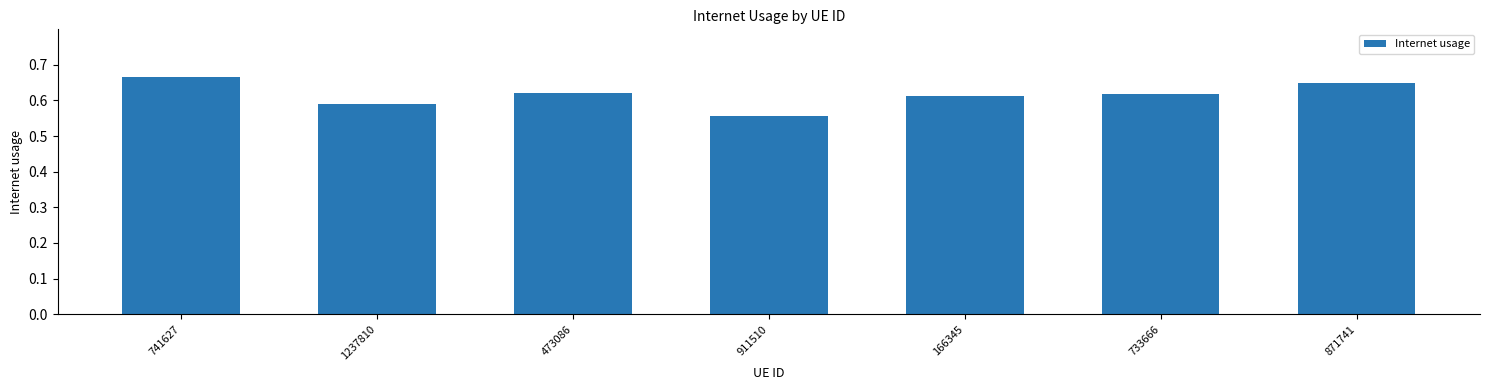

Is it true that the value at 733666 is 0.2?

False